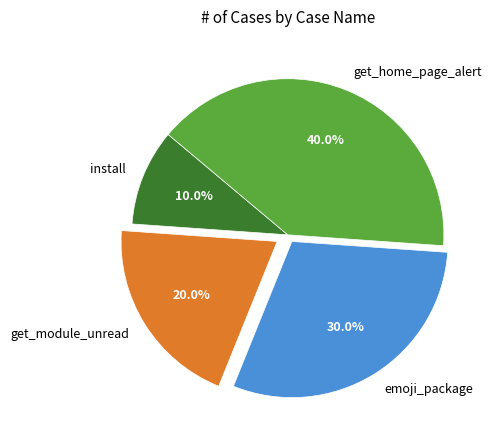

True or false: get_module_unread accounts for 27% of the total.

False